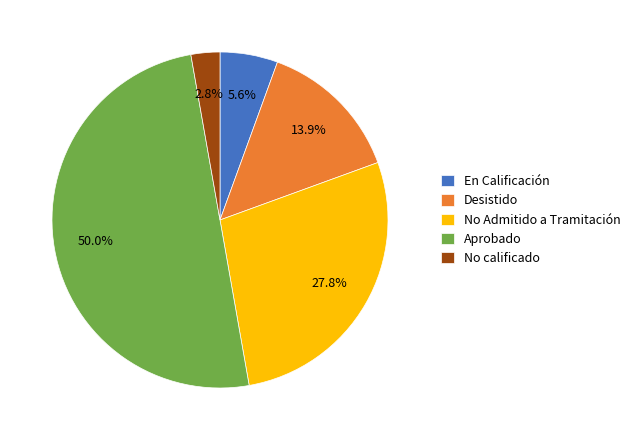

What is the smallest slice in the pie chart?

No calificado